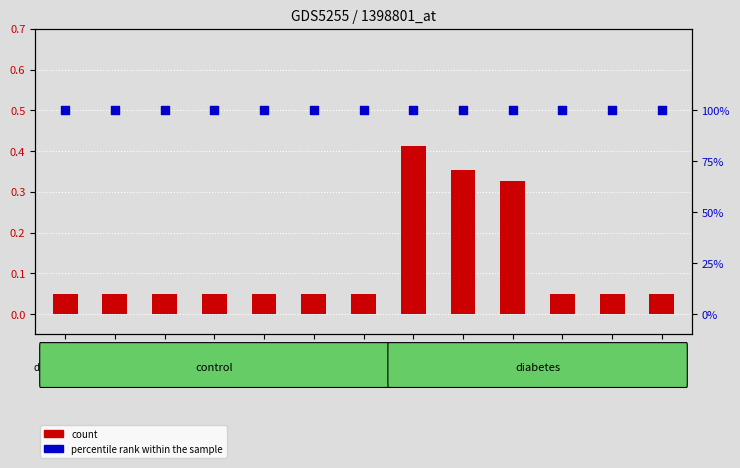

What is the total value across all series at col_4?

1.1